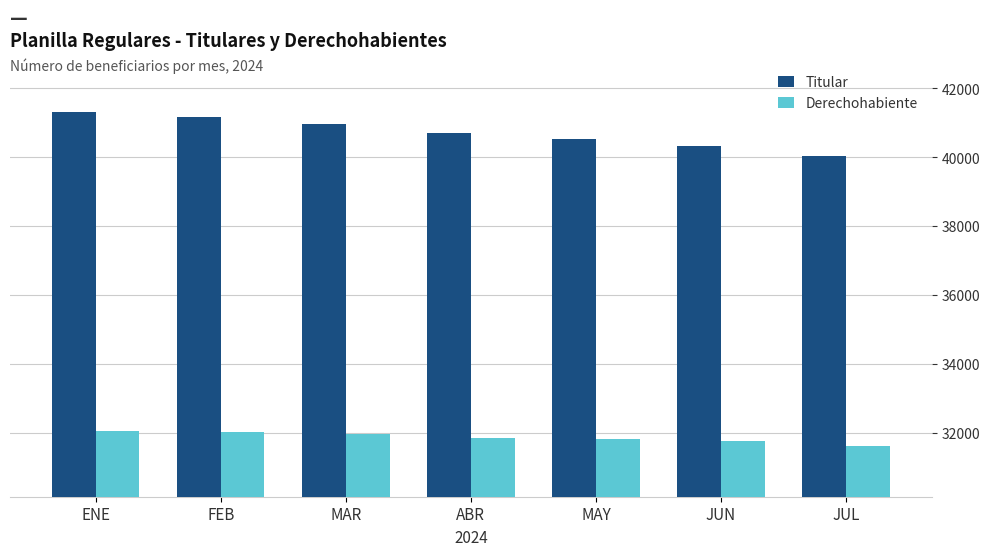

What is the maximum value shown in the chart?

41323